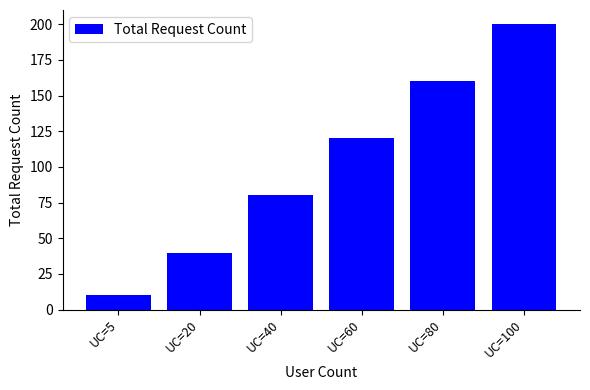

What is the value of the 1st bar from the left?

10